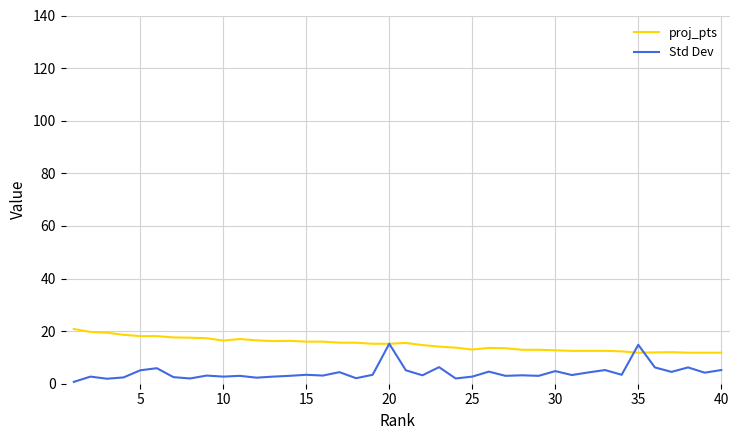

True or false: proj_pts has more than 0 points higher than both neighbors.

True